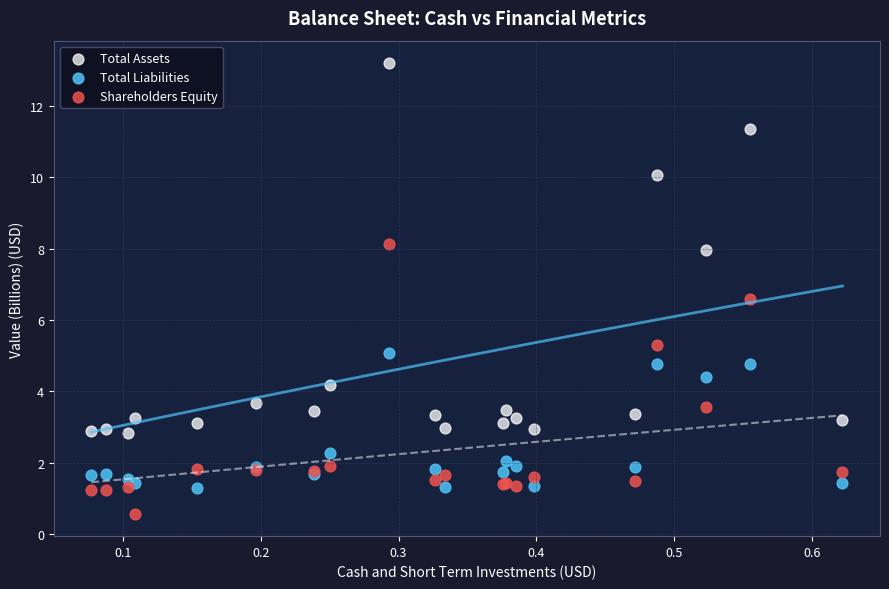

Which series has the largest Y range (max minus min)?

Total Assets